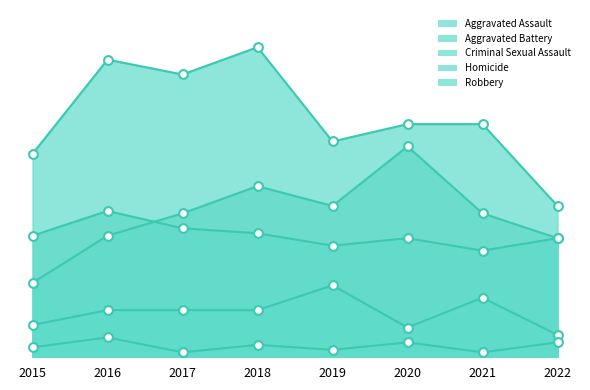

What are all the series names shown in the legend?

Aggravated Assault, Aggravated Battery, Criminal Sexual Assault, Homicide, Robbery